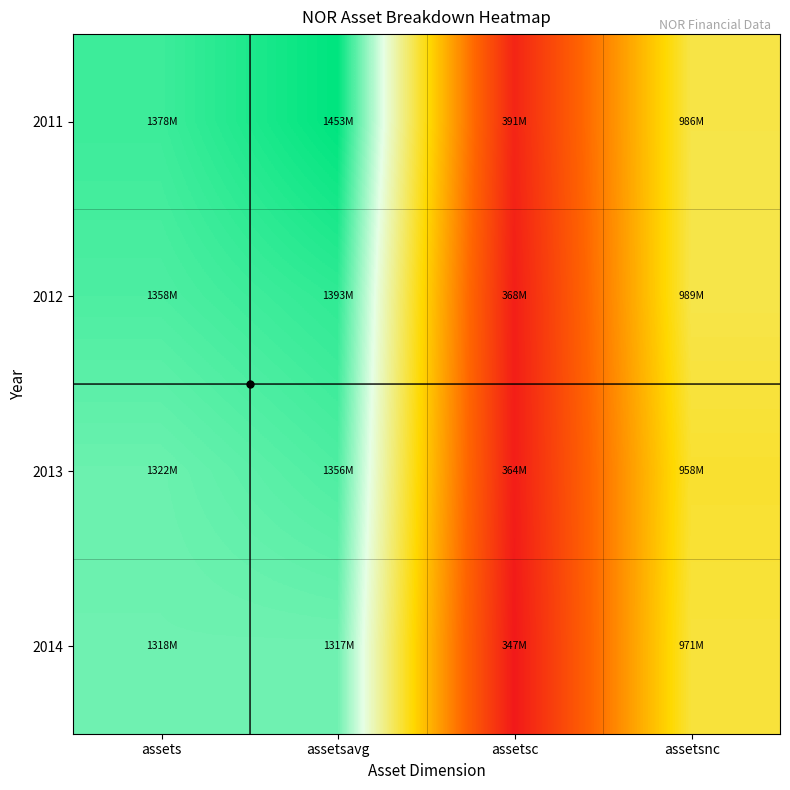

How many distinct data groups are displayed?

4